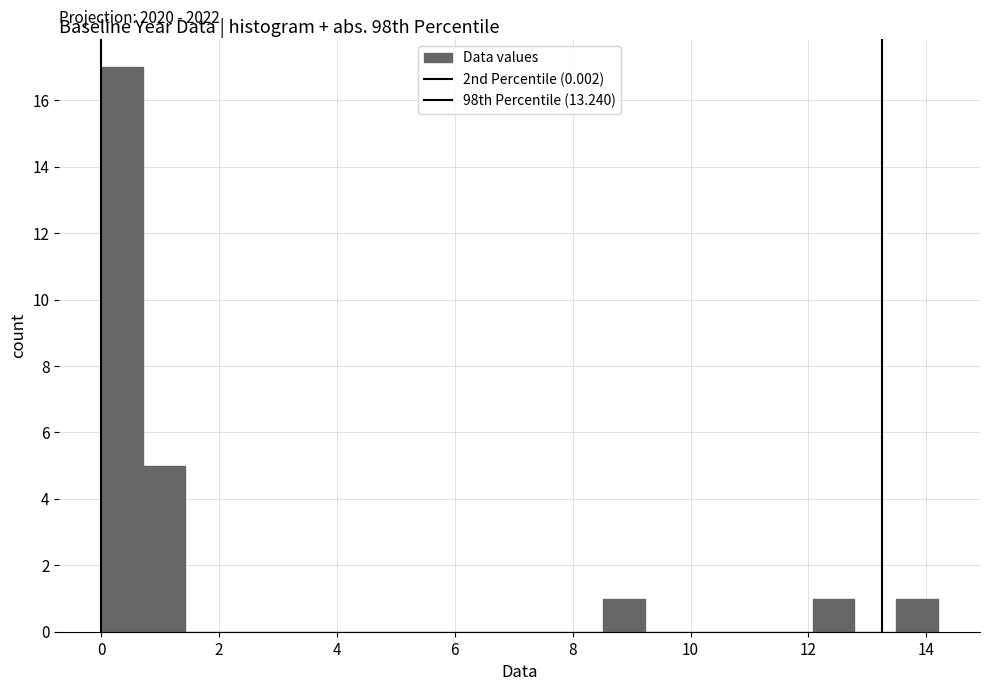

Read against the x-axis, roughly where is the centre of the tallest bar?

0.4